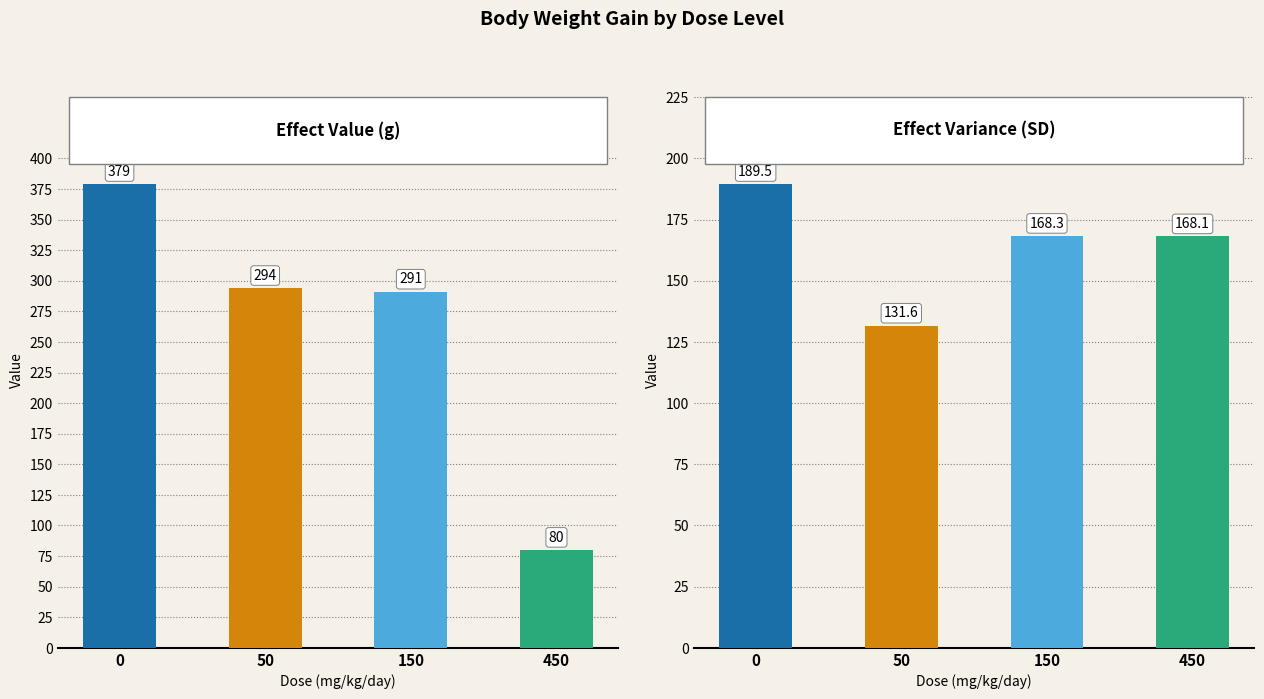

List the series in order of their peak value, lowest first.

effect_var, effect_val